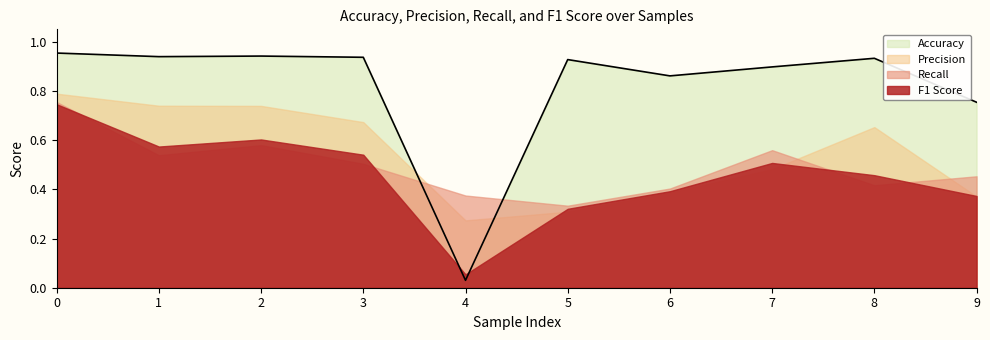

Rank the series by their maximum value, from highest to lowest.

Accuracy, Precision, Recall, F1 Score